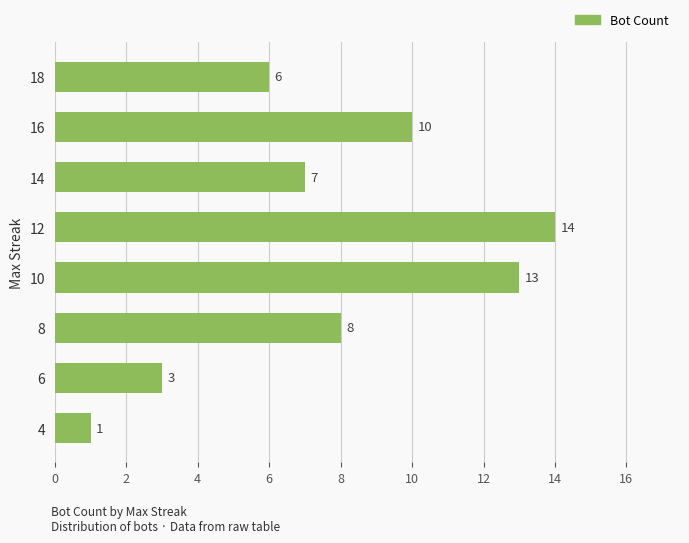

Which has a higher value, 14 or 6?

14